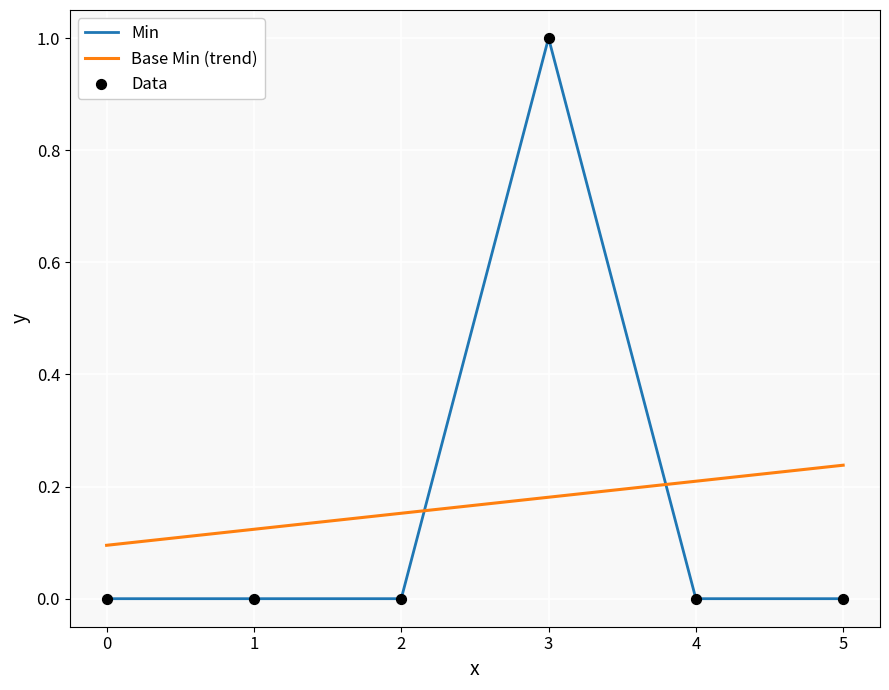

Which category has the highest value in the Min series?

3